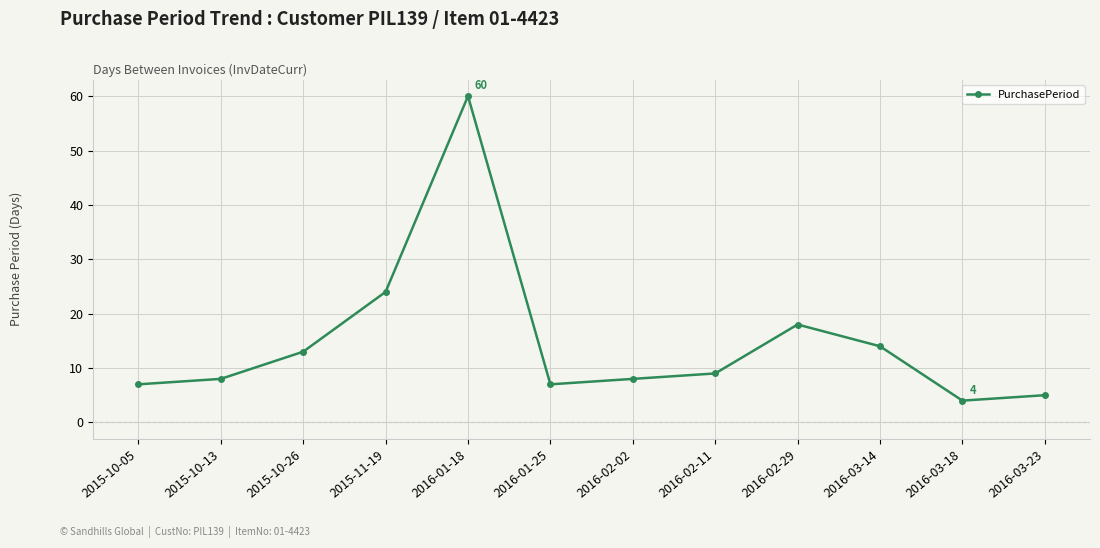

Which category has the highest value across all series?

2016-01-18